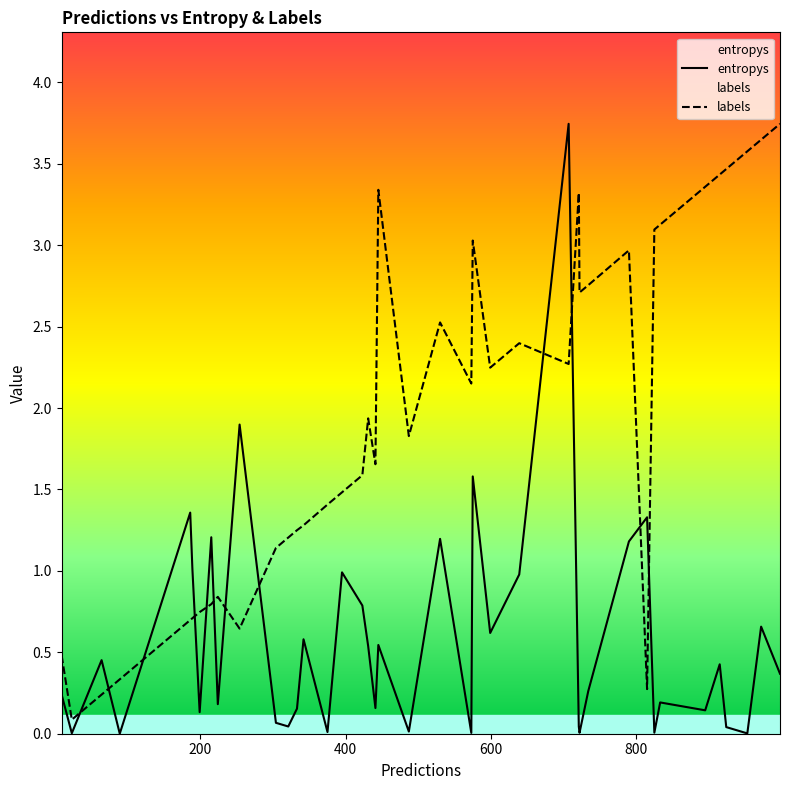

Reading left to right, list all the values displayed in this chart.

entropys: 0.2	0.0	0.5	0.0	1.4	1.0	0.1	1.2	0.2	1.9	0.1	0.0	0.2	0.6	0.0	1.0	0.8	0.5	0.2	0.5	0.0	1.2	0.0	1.6	0.6	1.0	3.7	0.0	0.0	0.3	1.2	1.3	0.0	0.2	0.1	0.4	0.0	0.0	0.7	0.4
labels: 0.5	0.1	0.2	0.3	0.7	0.7	0.7	0.8	0.8	0.6	1.1	1.2	1.2	1.3	1.4	1.5	1.6	1.9	1.7	3.3	1.8	2.5	2.2	3.0	2.2	2.4	2.3	3.3	2.7	2.8	3.0	0.3	3.1	3.1	3.4	3.4	3.5	3.6	3.6	3.7